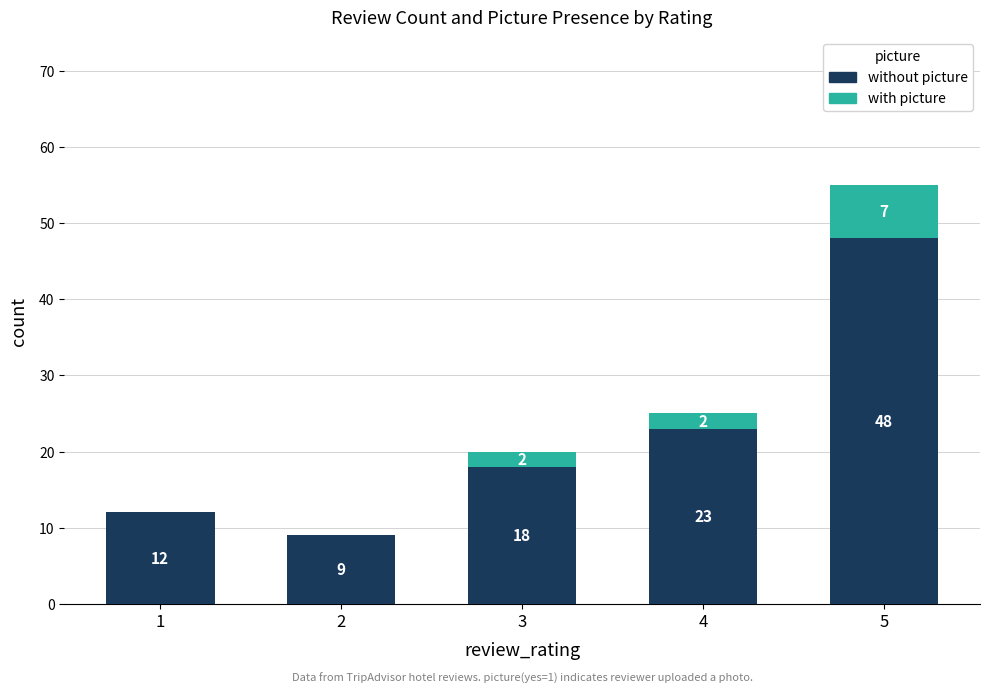

What are all the series names shown in the legend?

without picture, with picture